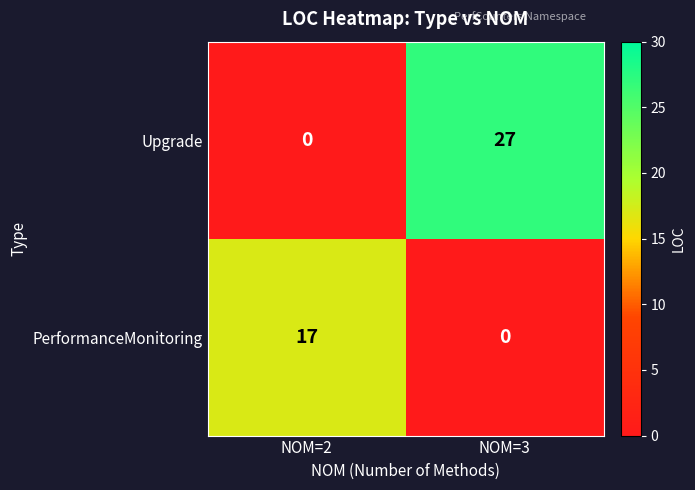

Reading right to left, transcribe all the data shown in this chart.

Upgrade: 27	0
PerformanceMonitoring: 0	17